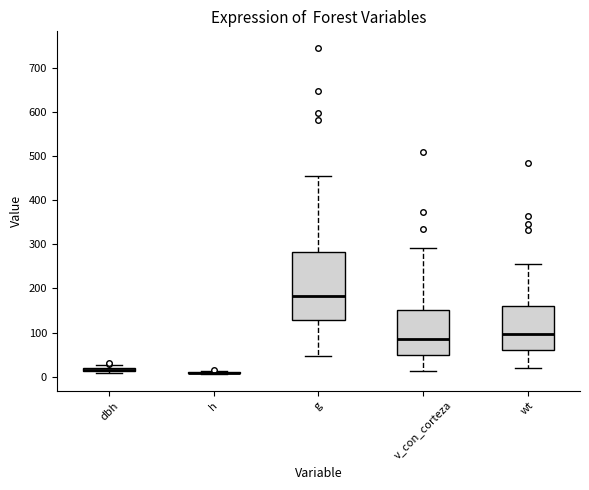

Which box is the tallest, from its lower edge to its upper edge?

g